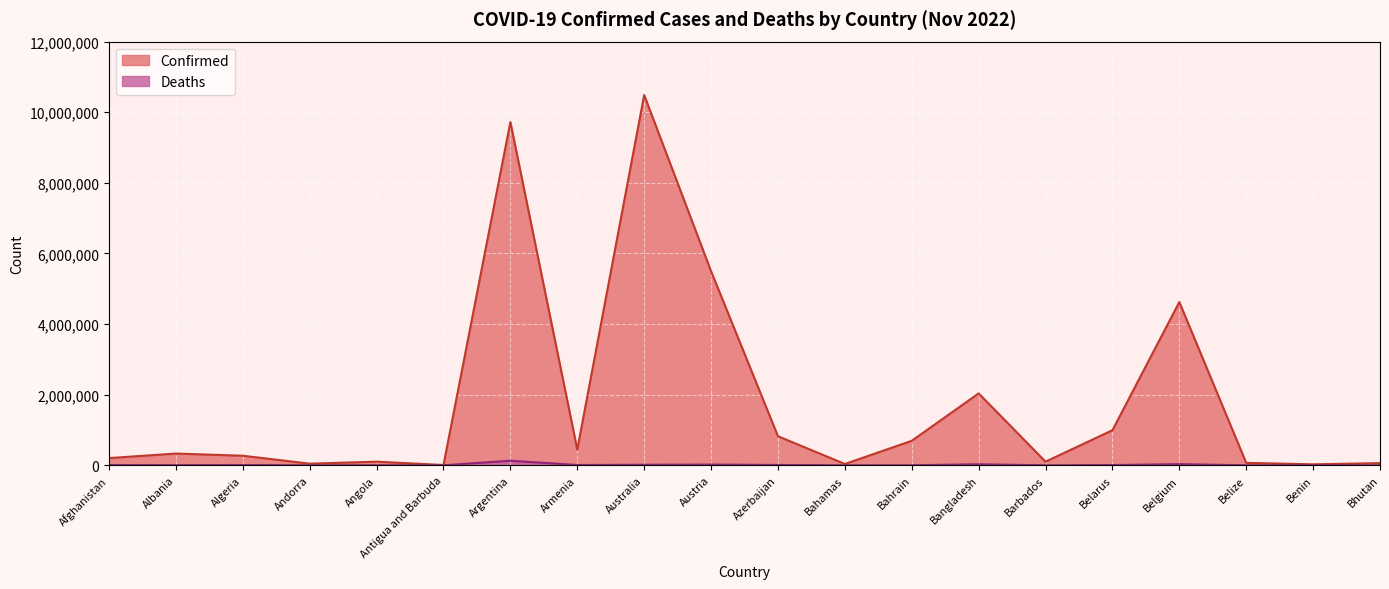

Which label corresponds to the smallest value in the chart?

Bhutan